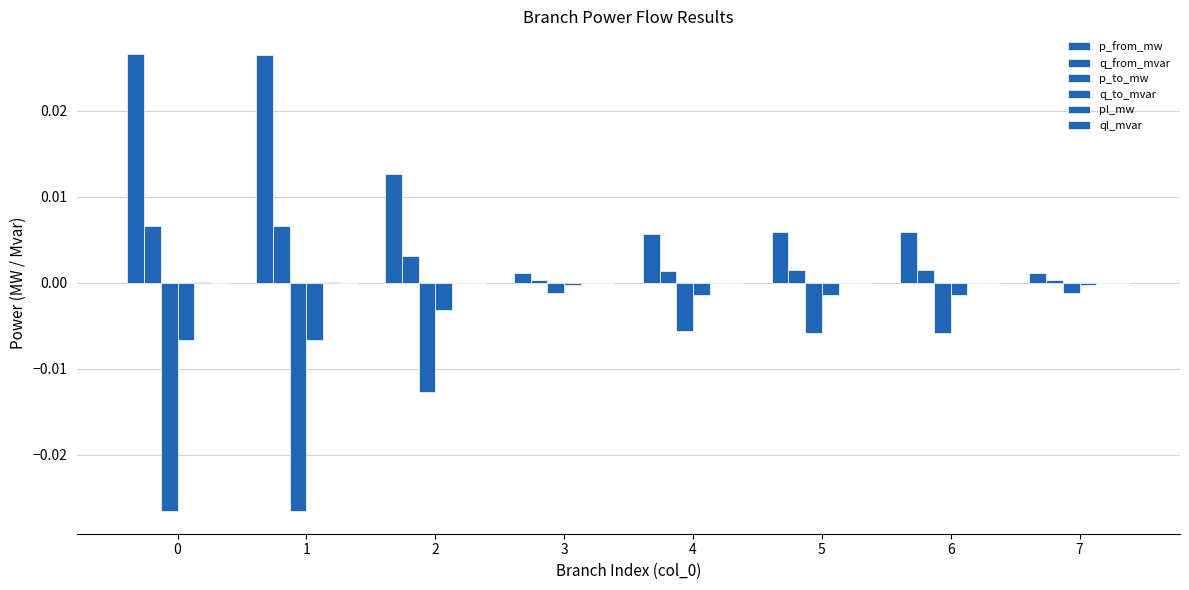

Which series has the largest total across all categories?

p_from_mw